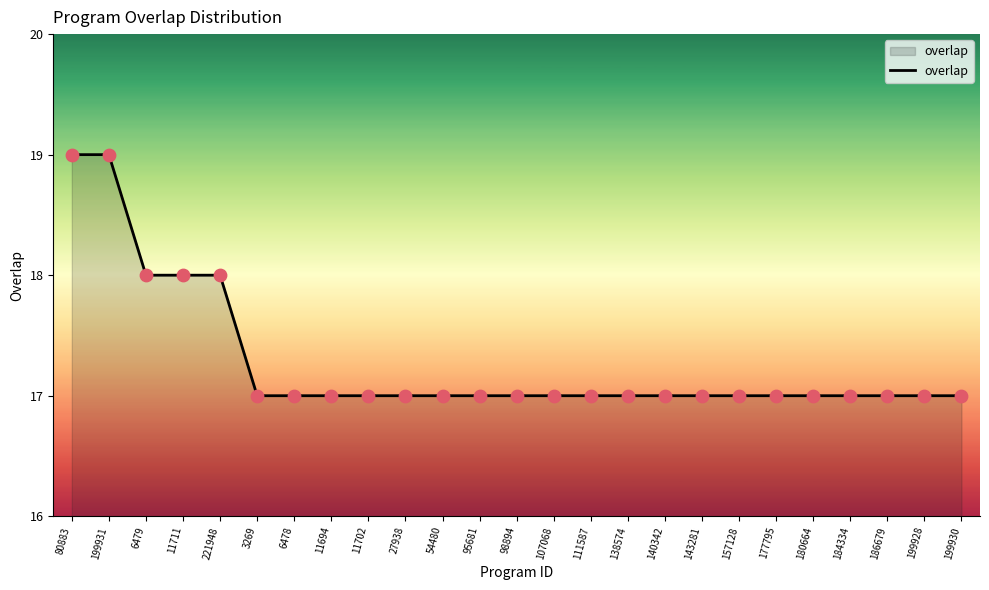

Which has a higher value, 80883 or 3269?

80883